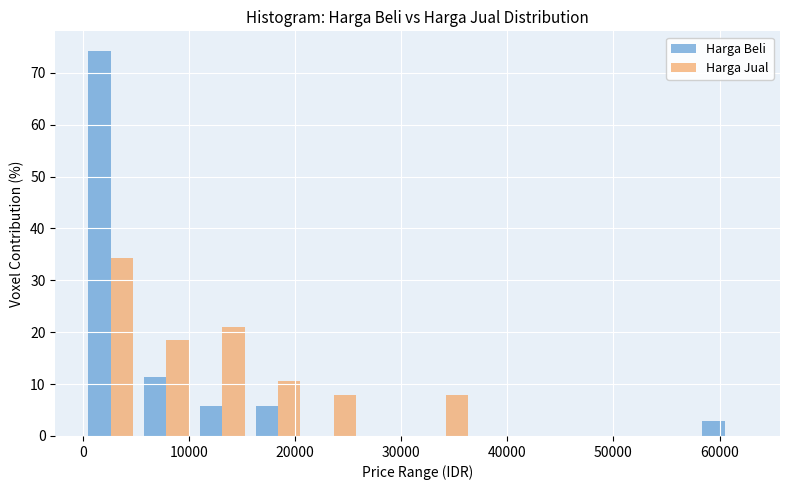

Reading left to right, list every range on the x-axis with the height of the bar of each series over it. Neither the bar edges nor the heights are printed on the chart, so give them approximately, as read against the axes.

0 to 5000: Harga Beli=74	Harga Jual=34
5000 to 11000: Harga Beli=11	Harga Jual=18
11000 to 16000: Harga Beli=6	Harga Jual=21
16000 to 21000: Harga Beli=6	Harga Jual=11
21000 to 26000: Harga Beli=0	Harga Jual=8
26000 to 32000: Harga Beli=0	Harga Jual=0
32000 to 37000: Harga Beli=0	Harga Jual=8
37000 to 42000: Harga Beli=0	Harga Jual=0
42000 to 47000: Harga Beli=0	Harga Jual=0
47000 to 53000: Harga Beli=0	Harga Jual=0
53000 to 58000: Harga Beli=0	Harga Jual=0
58000 to 63000: Harga Beli=3	Harga Jual=0